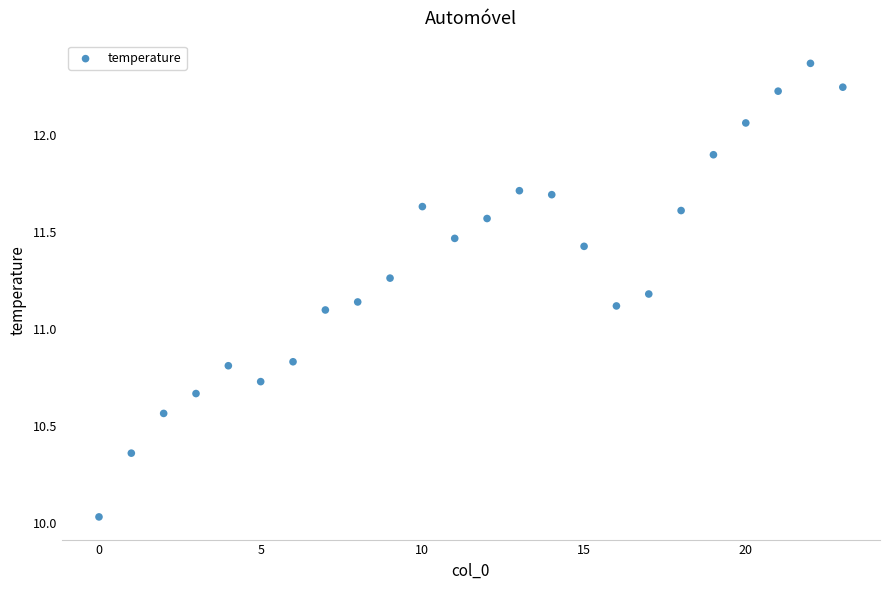

What is the range of Y values (max minus min)?

2.3